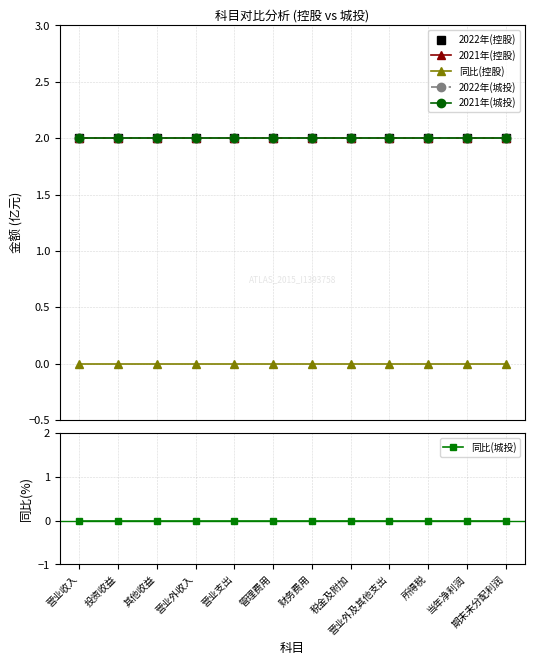

Where is 同比(控股) nearest to the value 0?

营业收入